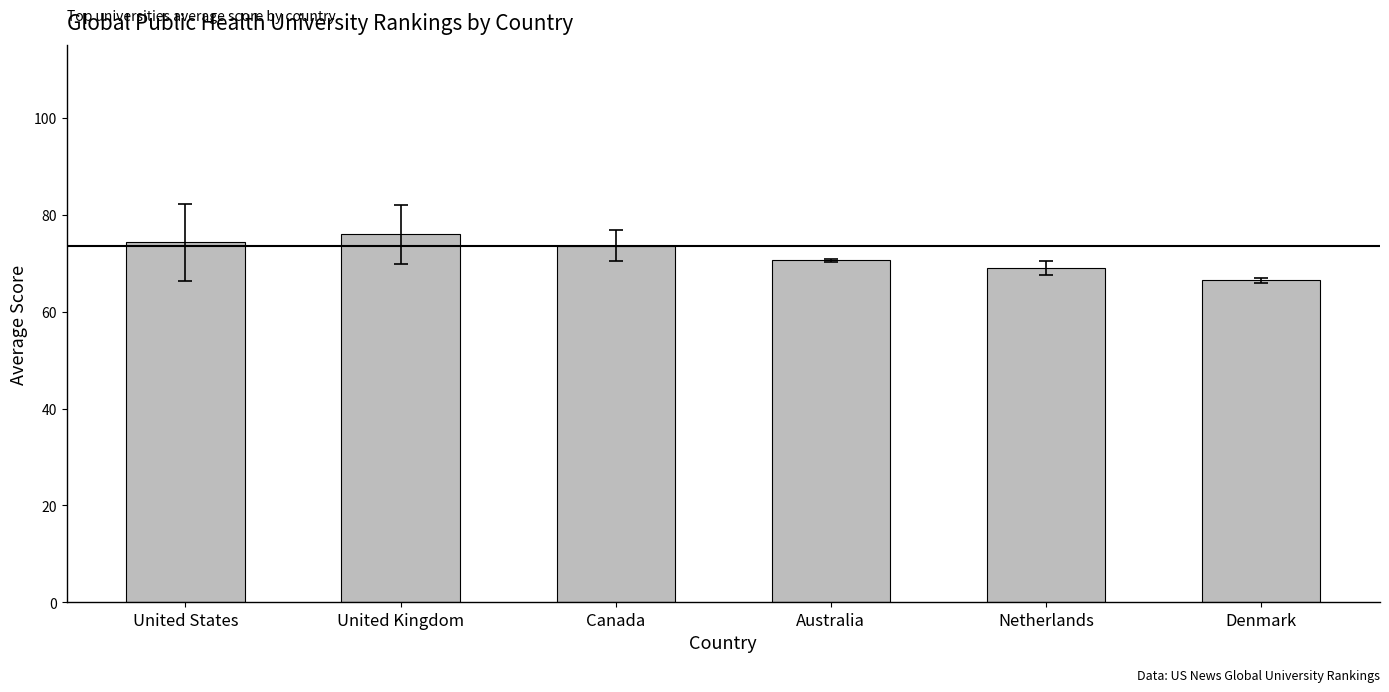

Read the value at Australia.

70.6